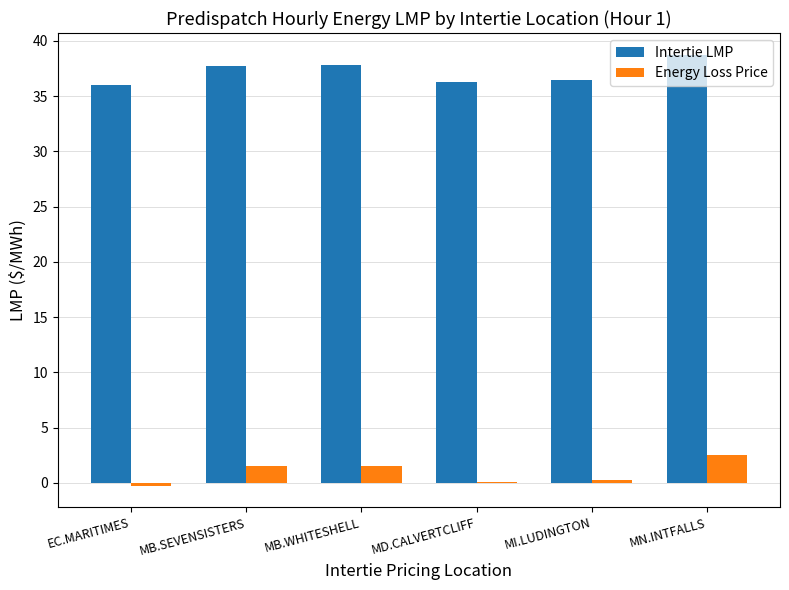

What are all the series names shown in the legend?

Intertie LMP, Energy Loss Price